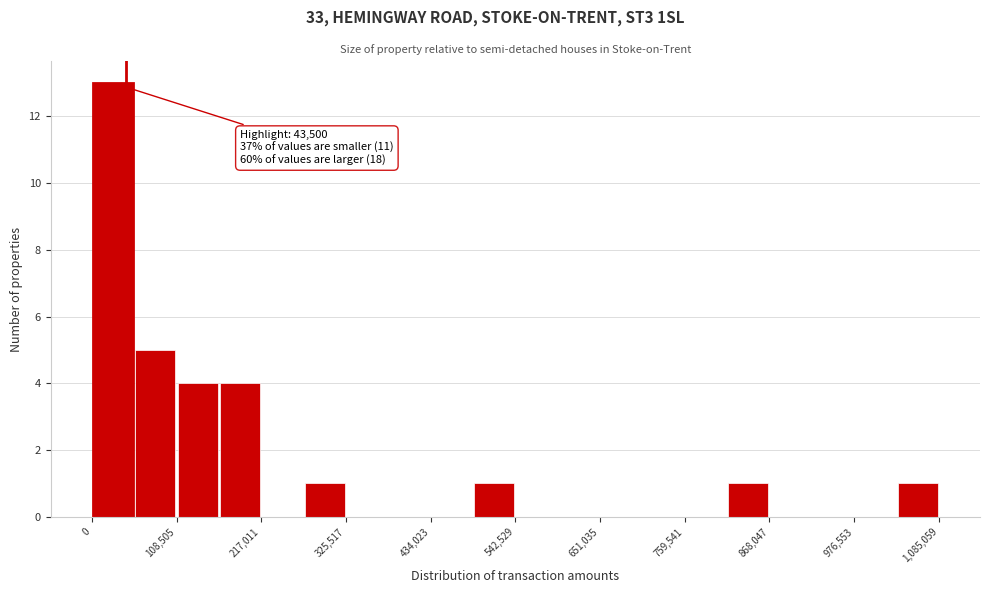

Around what value on the x-axis is the tallest bar? Give the approximate position of its centre, as read against the axis.

20000